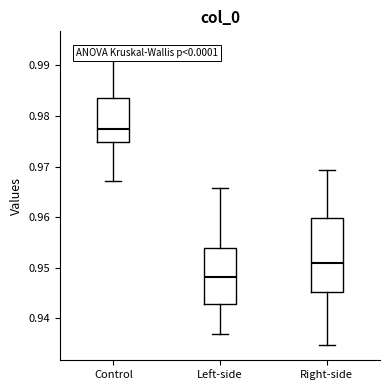

Which box's median line is the lowest?

Left-side